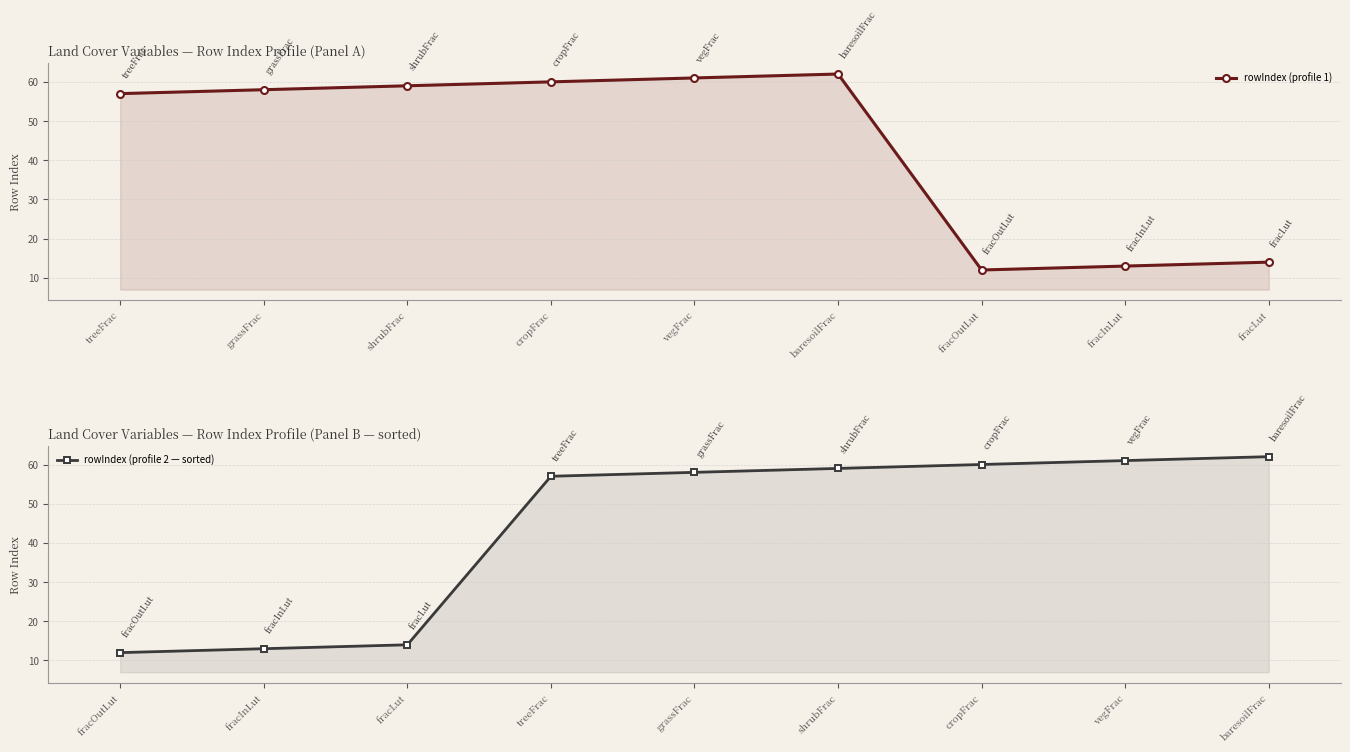

What is the minimum value for rowIndex (profile 2 — sorted)?

12